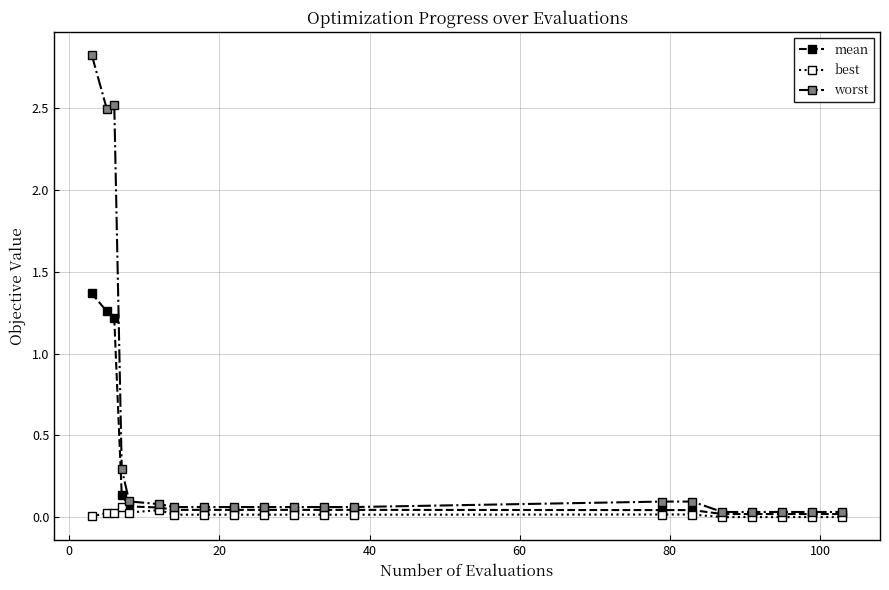

Which series has the largest total across all categories?

worst